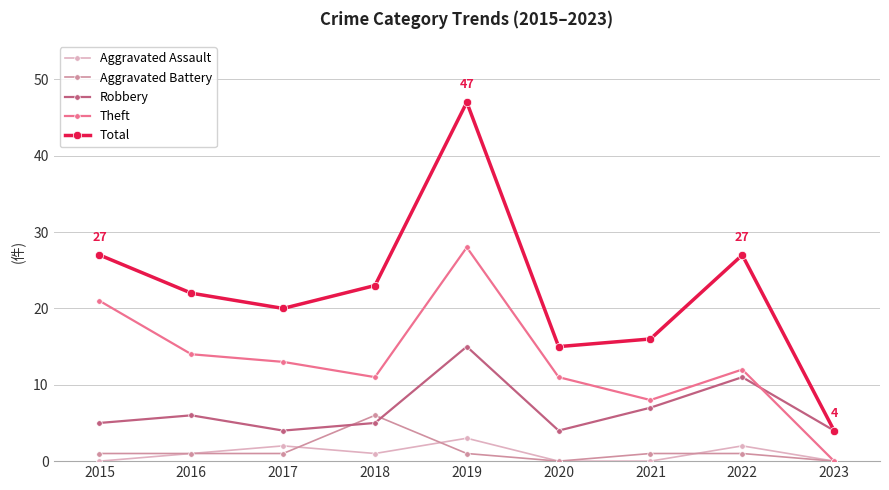

Reading right to left, extract all data points from this chart.

Aggravated Assault: 0	2	0	0	3	1	2	1	0
Aggravated Battery: 0	1	1	0	1	6	1	1	1
Robbery: 4	11	7	4	15	5	4	6	5
Theft: 0	12	8	11	28	11	13	14	21
Total: 4	27	16	15	47	23	20	22	27